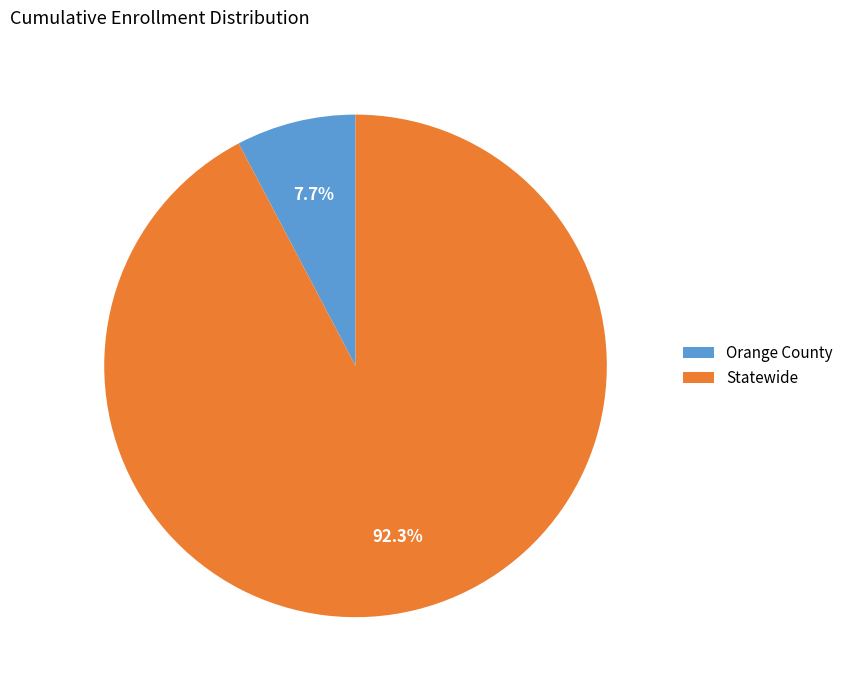

Rank the categories by value from lowest to highest.

Orange County, Statewide